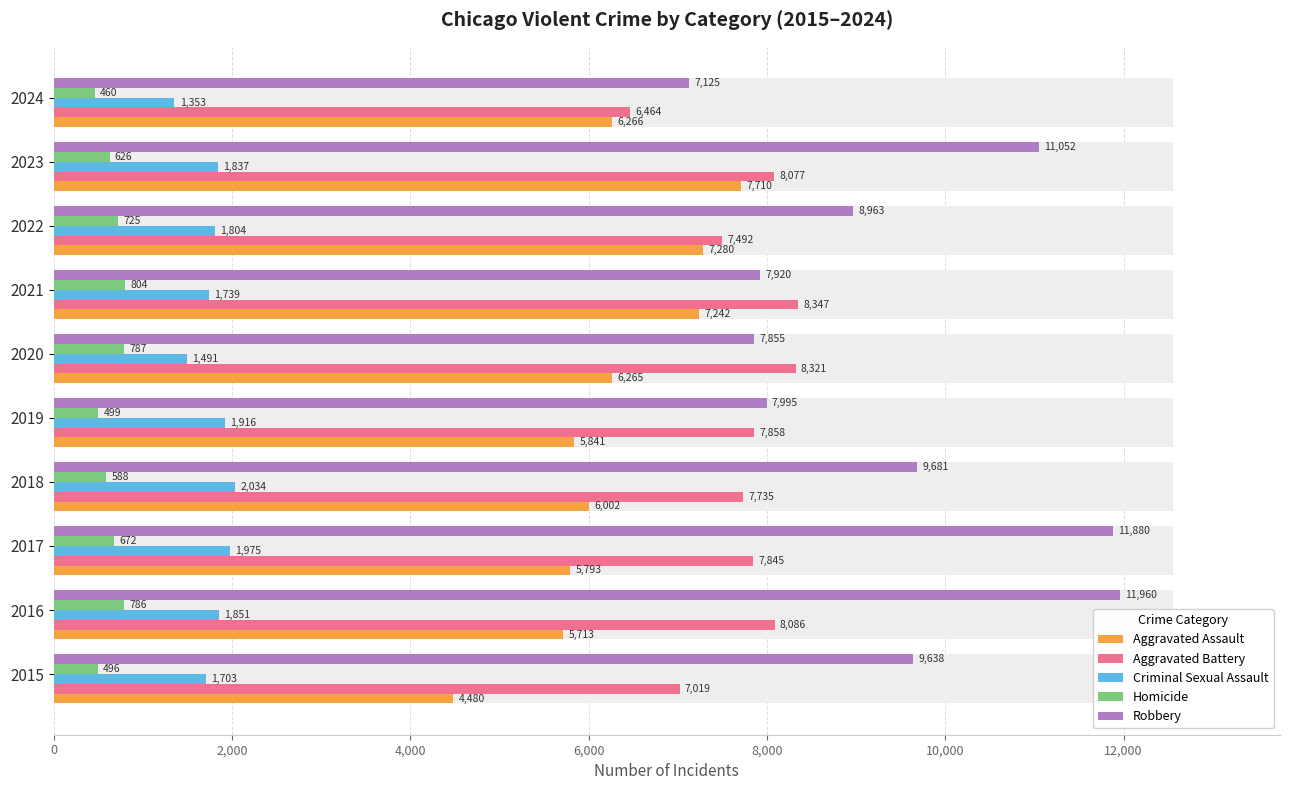

Reading left to right, what are all the values shown in this chart?

Aggravated Assault: 4480	5713	5793	6002	5841	6265	7242	7280	7710	6266
Aggravated Battery: 7019	8086	7845	7735	7858	8321	8347	7492	8077	6464
Criminal Sexual Assault: 1703	1851	1975	2034	1916	1491	1739	1804	1837	1353
Homicide: 496	786	672	588	499	787	804	725	626	460
Robbery: 9638	11960	11880	9681	7995	7855	7920	8963	11052	7125